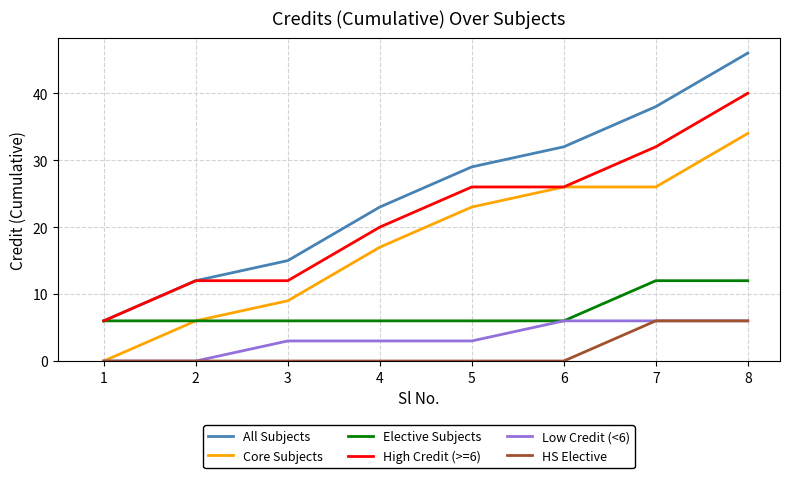

Which label corresponds to the largest value in the chart?

8